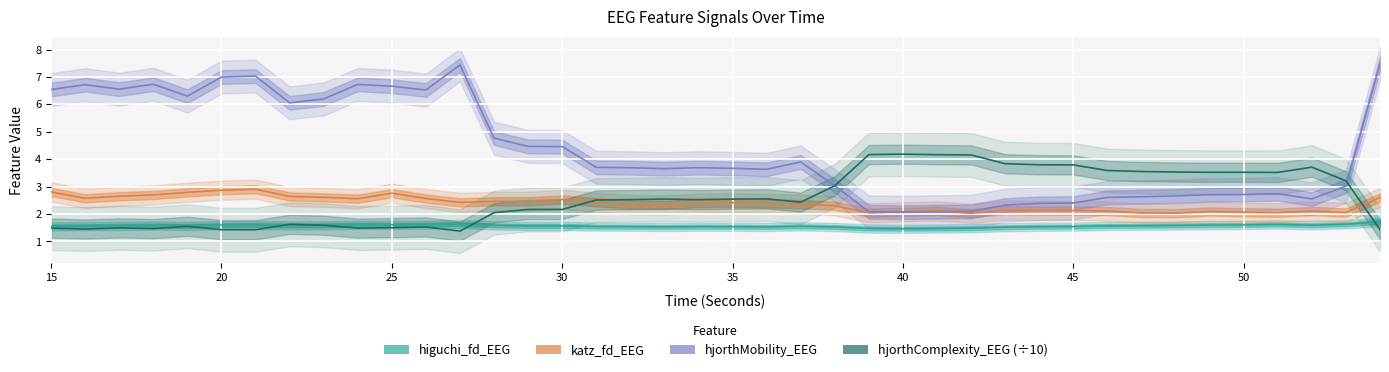

Which series has the largest range (max minus min)?

hjorthMobility_EEG